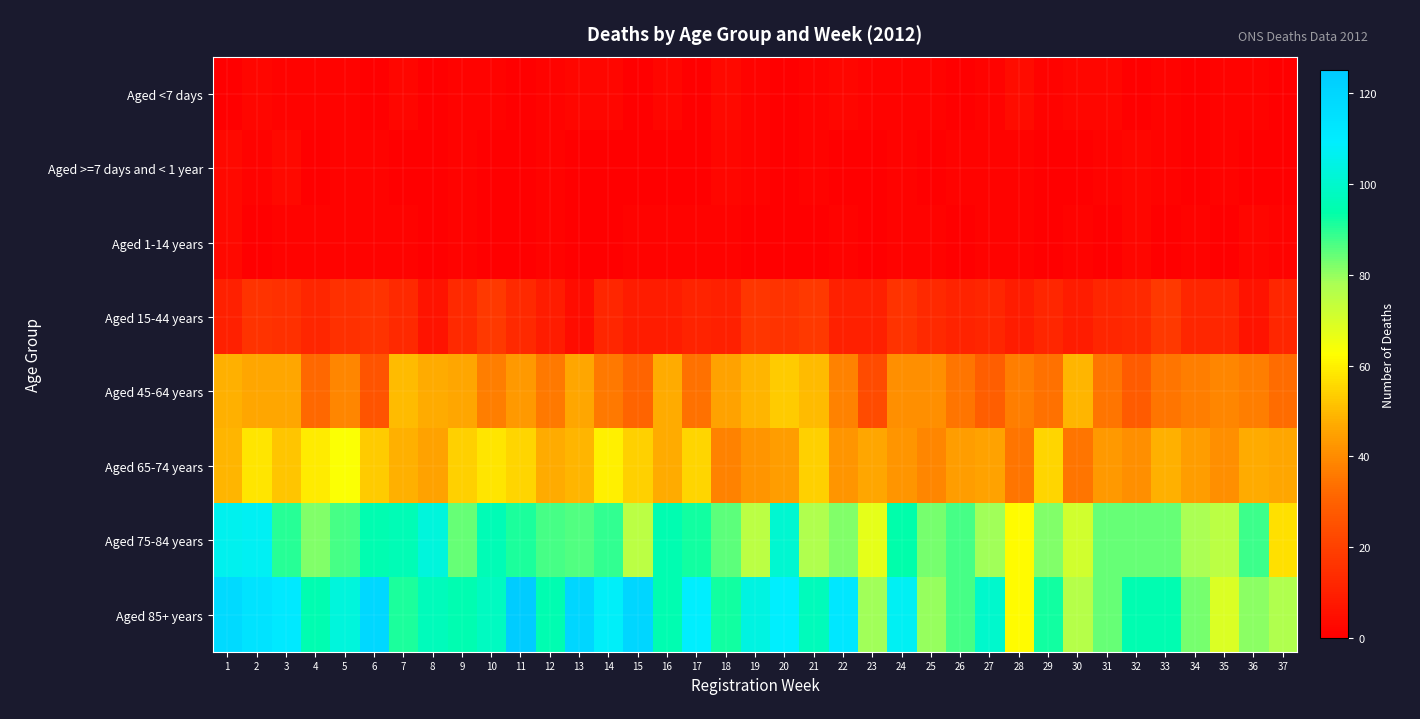

Reading left to right, transcribe all the data shown in this chart.

Aged <7 days: 1=0	2=2	3=1	4=1	5=1	6=0	7=2	8=0	9=1	10=1	11=0	12=1	13=2	14=2	15=0	16=2	17=0	18=3	19=1	20=0	21=1	22=2	23=1	24=1	25=1	26=0	27=1	28=4	29=1	30=2	31=2	32=0	33=1	34=0	35=1	36=1	37=0
Aged >=7 days and < 1 year: 1=3	2=1	3=3	4=0	5=1	6=1	7=0	8=0	9=1	10=0	11=0	12=1	13=0	14=0	15=0	16=0	17=0	18=2	19=1	20=0	21=1	22=0	23=0	24=1	25=0	26=1	27=1	28=1	29=0	30=0	31=1	32=2	33=1	34=0	35=1	36=0	37=0
Aged 1-14 years: 1=3	2=0	3=1	4=1	5=1	6=1	7=1	8=0	9=1	10=0	11=0	12=1	13=0	14=0	15=1	16=1	17=1	18=1	19=0	20=0	21=0	22=1	23=0	24=1	25=1	26=0	27=1	28=1	29=0	30=1	31=0	32=2	33=0	34=1	35=0	36=2	37=1
Aged 15-44 years: 1=10	2=16	3=15	4=12	5=15	6=16	7=13	8=6	9=13	10=18	11=13	12=9	13=4	14=12	15=9	16=9	17=11	18=10	19=17	20=16	21=18	22=10	23=10	24=16	25=13	26=11	27=12	28=9	29=12	30=9	31=12	32=13	33=18	34=12	35=12	36=6	37=12
Aged 45-64 years: 1=48	2=46	3=46	4=32	5=39	6=26	7=50	8=47	9=46	10=37	11=43	12=36	13=46	14=36	15=31	16=47	17=34	18=45	19=49	20=53	21=50	22=38	23=23	24=41	25=41	26=35	27=29	28=37	29=34	30=49	31=35	32=28	33=35	34=37	35=39	36=37	37=33
Aged 65-74 years: 1=49	2=58	3=52	4=59	5=63	6=53	7=48	8=45	9=54	10=58	11=55	12=47	13=49	14=60	15=54	16=47	17=55	18=38	19=42	20=44	21=54	22=42	23=46	24=42	25=39	26=44	27=45	28=35	29=55	30=35	31=43	32=41	33=48	34=44	35=41	36=47	37=46
Aged 75-84 years: 1=106	2=107	3=90	4=82	5=87	6=95	7=96	8=103	9=84	10=96	11=91	12=87	13=86	14=89	15=75	16=95	17=92	18=85	19=75	20=101	21=77	22=82	23=67	24=94	25=83	26=87	27=79	28=62	29=82	30=71	31=84	32=84	33=84	34=78	35=75	36=88	37=57
Aged 85+ years: 1=118	2=114	3=111	4=95	5=103	6=119	7=91	8=97	9=95	10=98	11=125	12=95	13=120	14=108	15=120	16=95	17=109	18=92	19=104	20=109	21=97	22=112	23=79	24=107	25=80	26=87	27=100	28=62	29=92	30=76	31=84	32=95	33=95	34=83	35=69	36=81	37=77